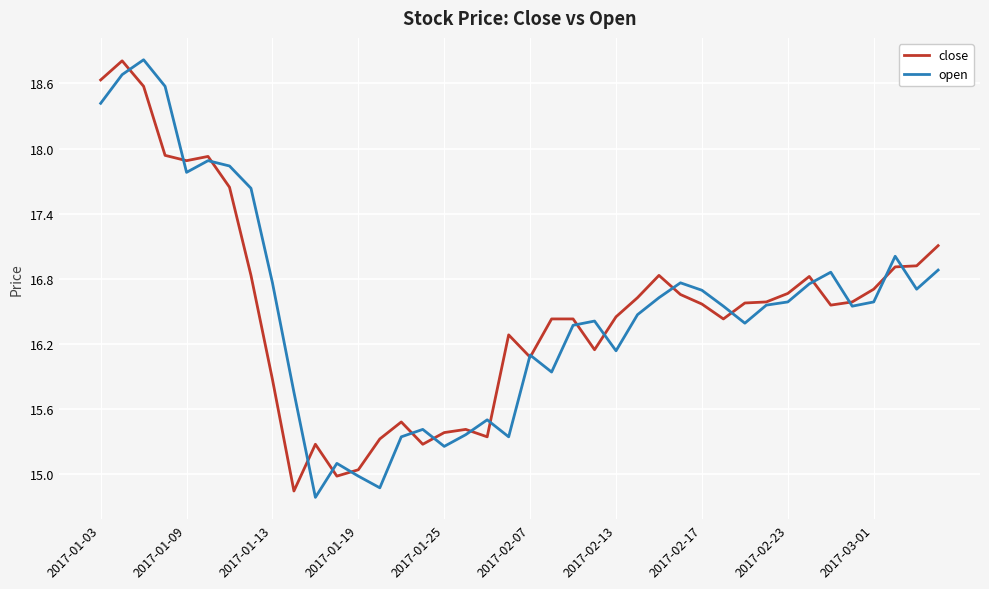

Which series has the widest spread of values?

open